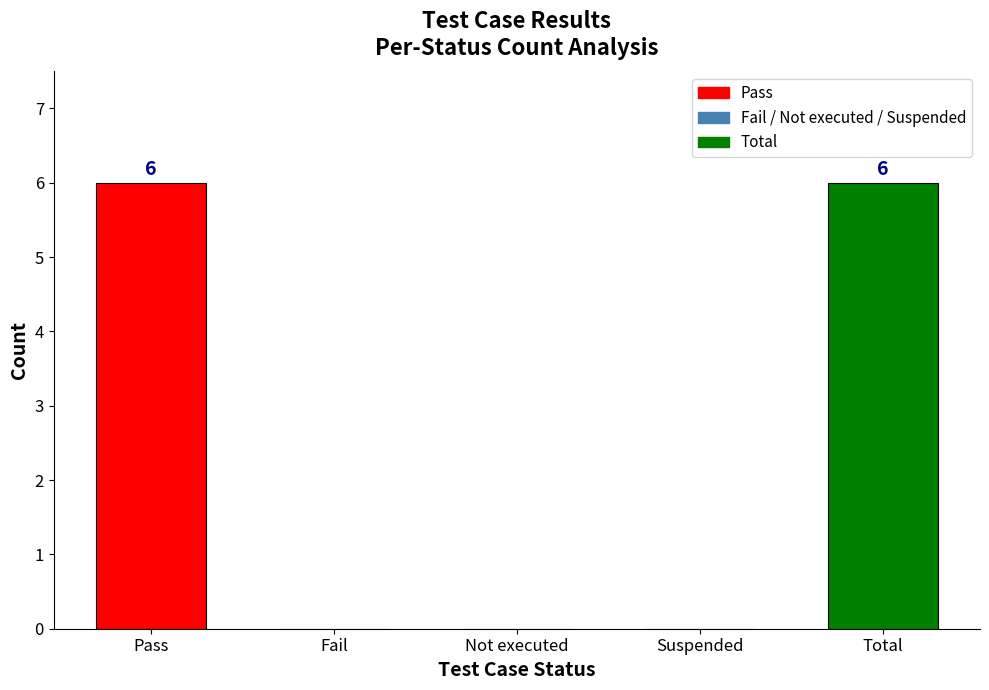

What is the maximum value shown in the chart?

6